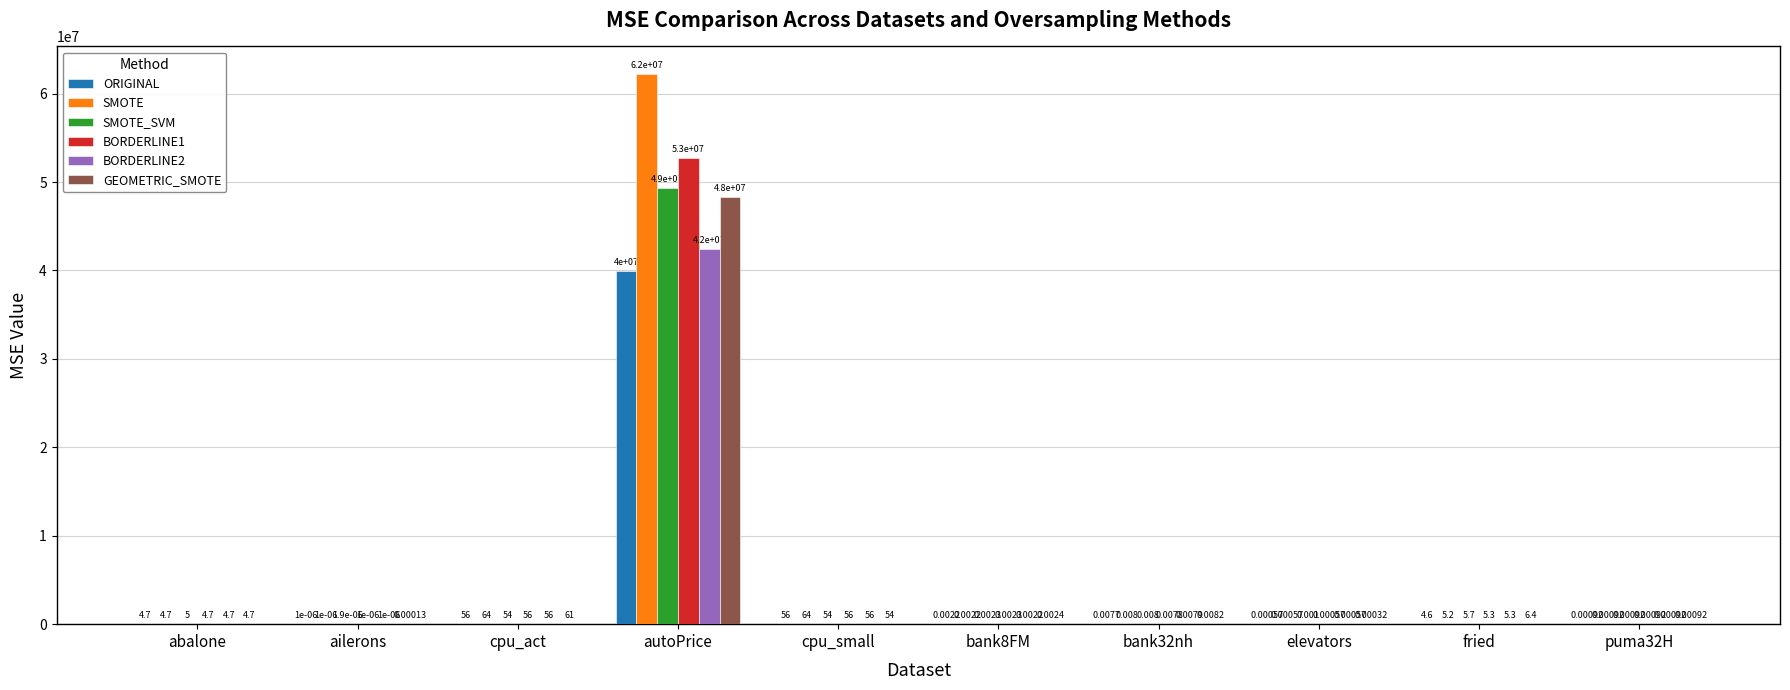

What is the difference between the SMOTE_SVM values at cpu_act and ailerons?

53.9